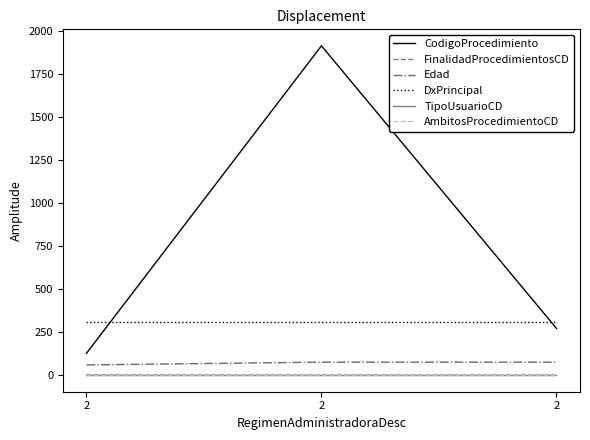

Between 2 and 2, which series saw the biggest shift?

CodigoProcedimiento